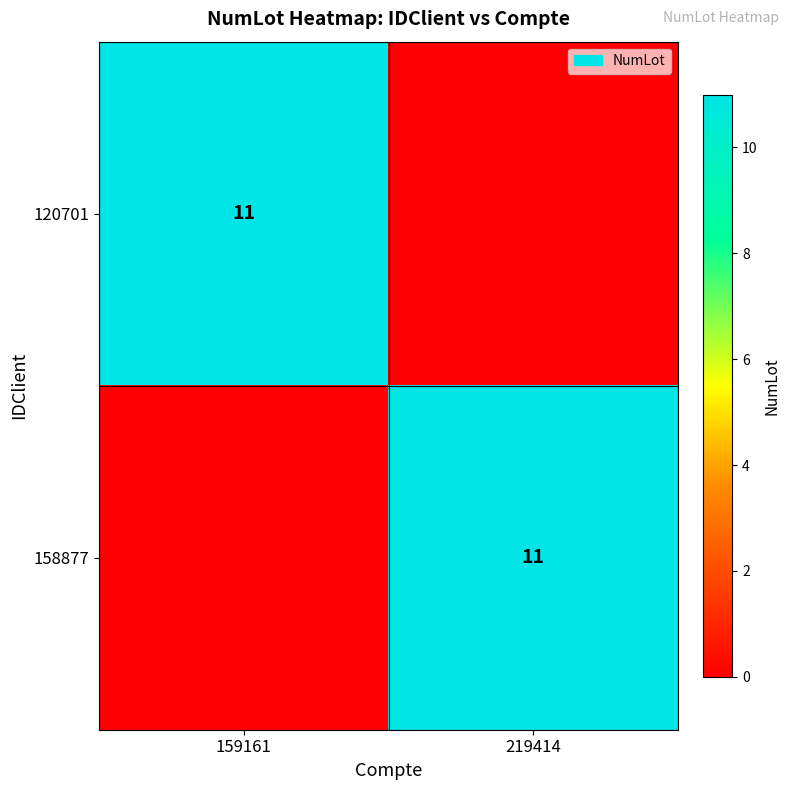

Is it true that 158877 equals 5 at 219414?

False